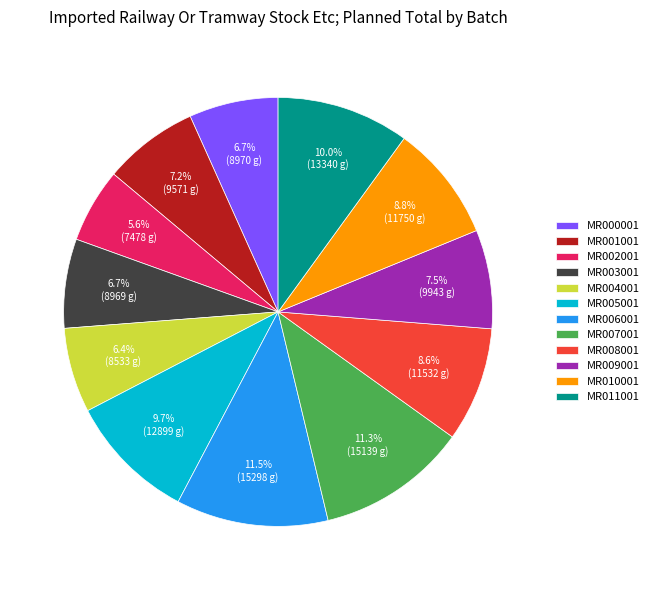

How many segments does this pie chart have?

12